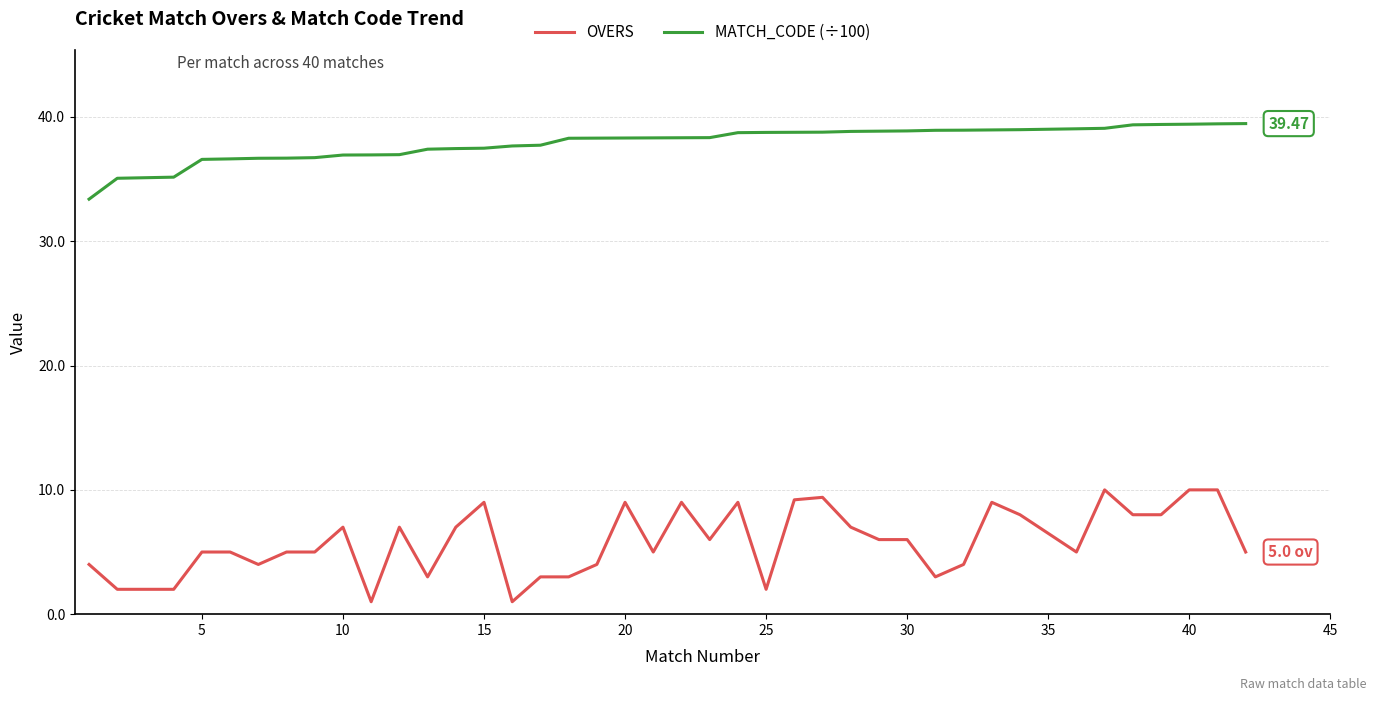

Rank the series by their maximum value, from lowest to highest.

OVERS, MATCH_CODE (÷100)